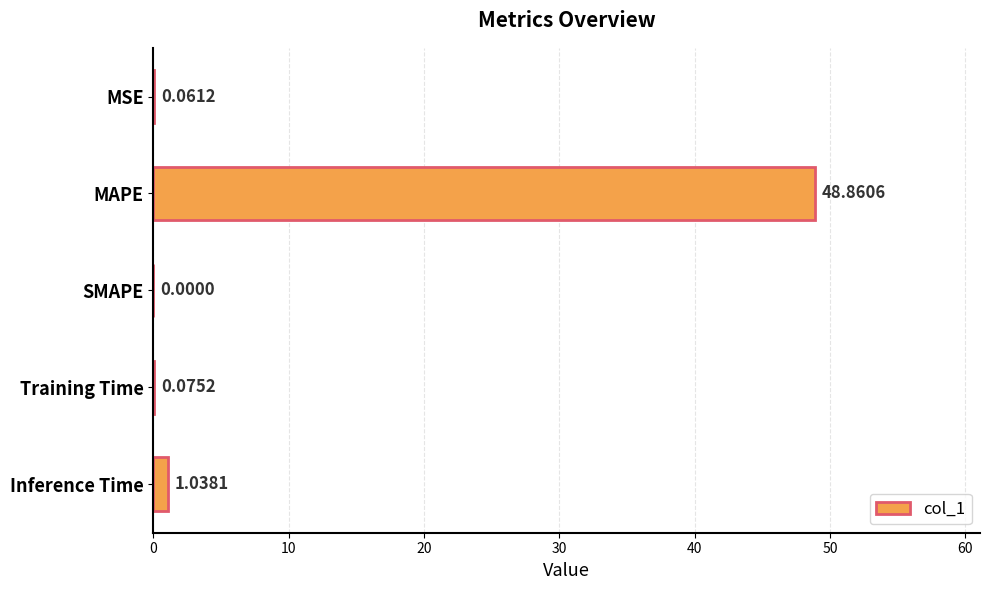

What is the sum of all values?

50.0